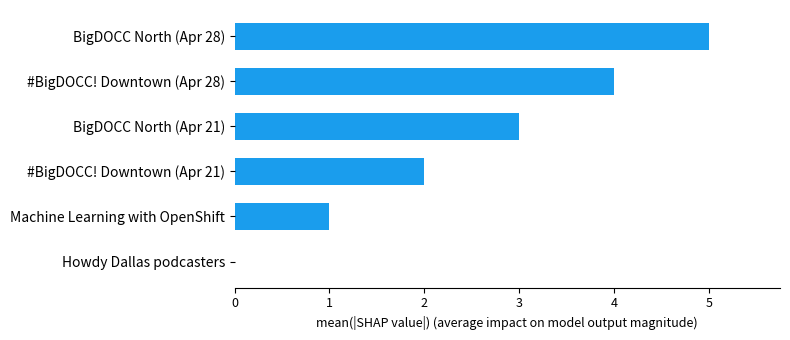

How many values are between 1 and 4?

4